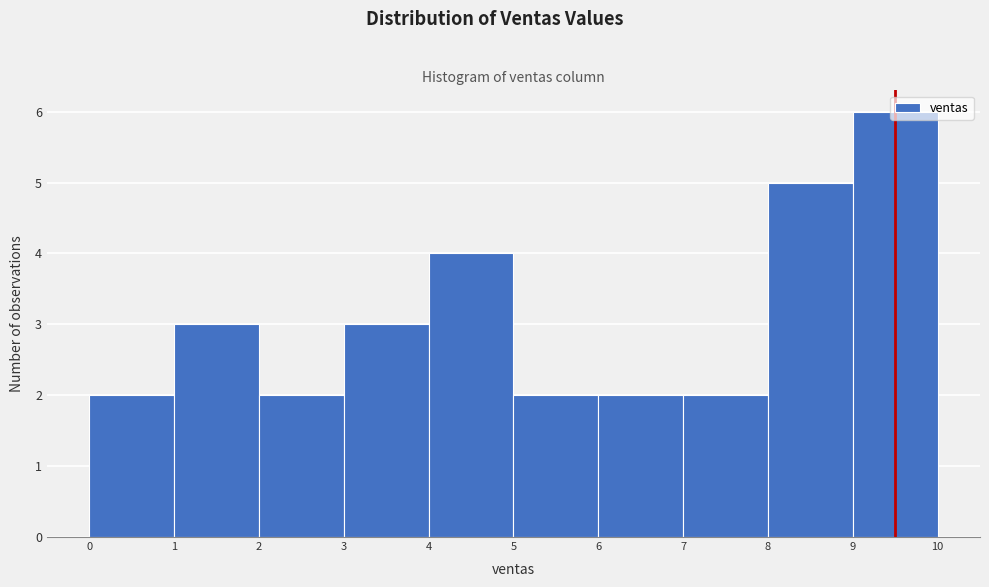

Reading left to right, transcribe this chart: for each bar, give the range it covers on the x-axis and its height. The values are not printed on the chart, so give them approximately, as read against the axis.

0 to 1: 2
1 to 2: 3
2 to 3: 2
3 to 4: 3
4 to 5: 4
5 to 6: 2
6 to 7: 2
7 to 8: 2
8 to 9: 5
9 to 10: 6